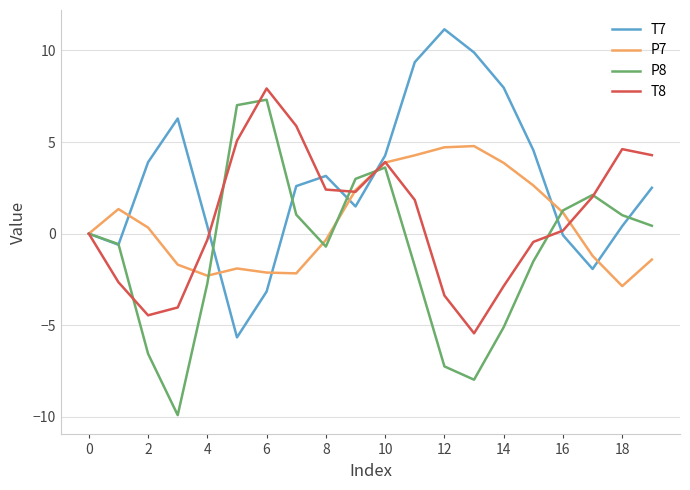

What is the minimum value for P8?

-9.9